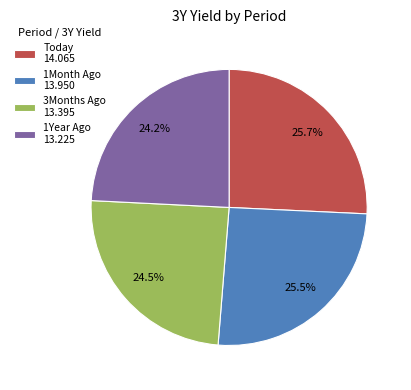

Combined, what portion of the pie is 3Months Ago 13.395 and Today 14.065?

50.3%